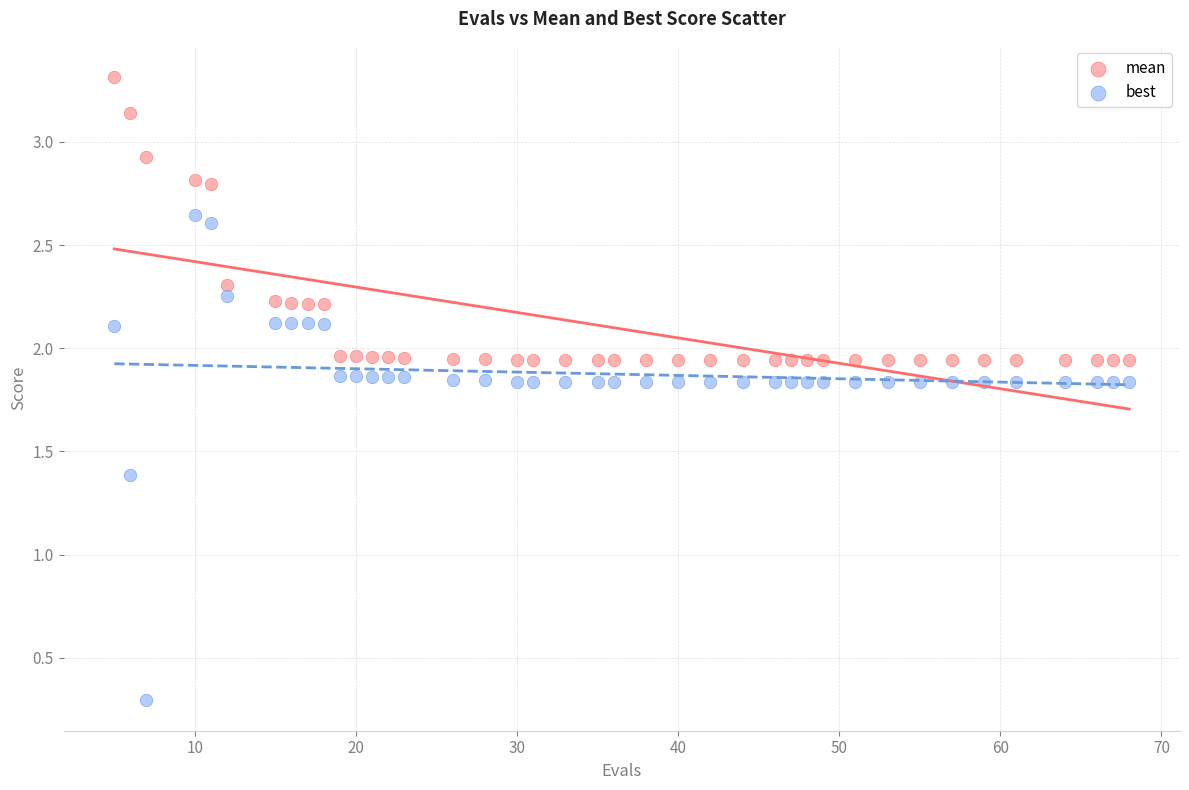

Across all data points, what is the range of Y values (max minus min)?

3.0